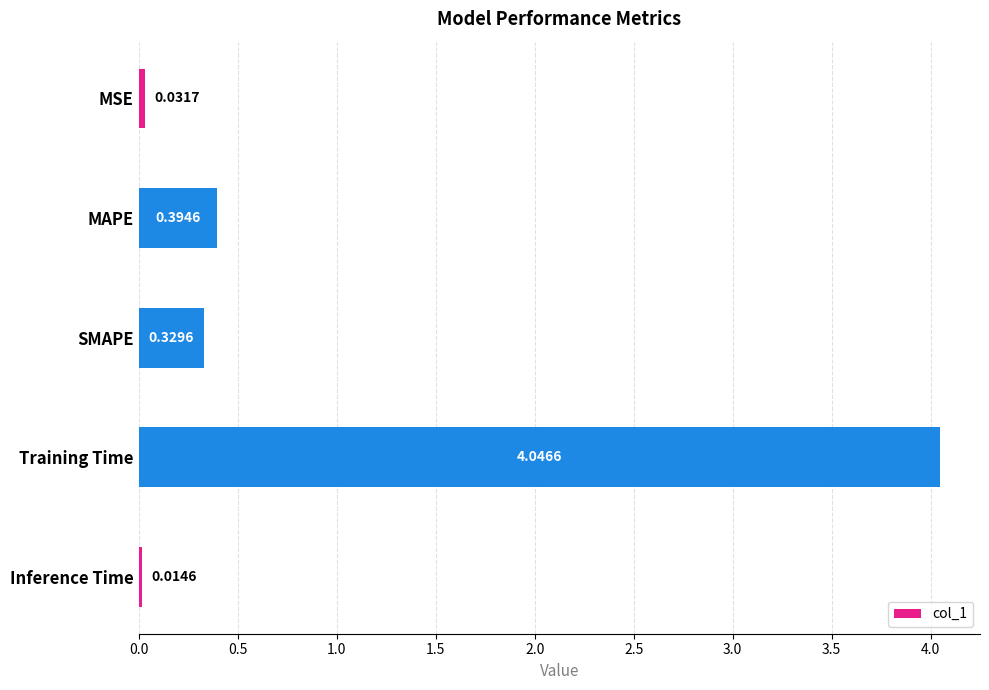

What is the sum of all values?

4.8